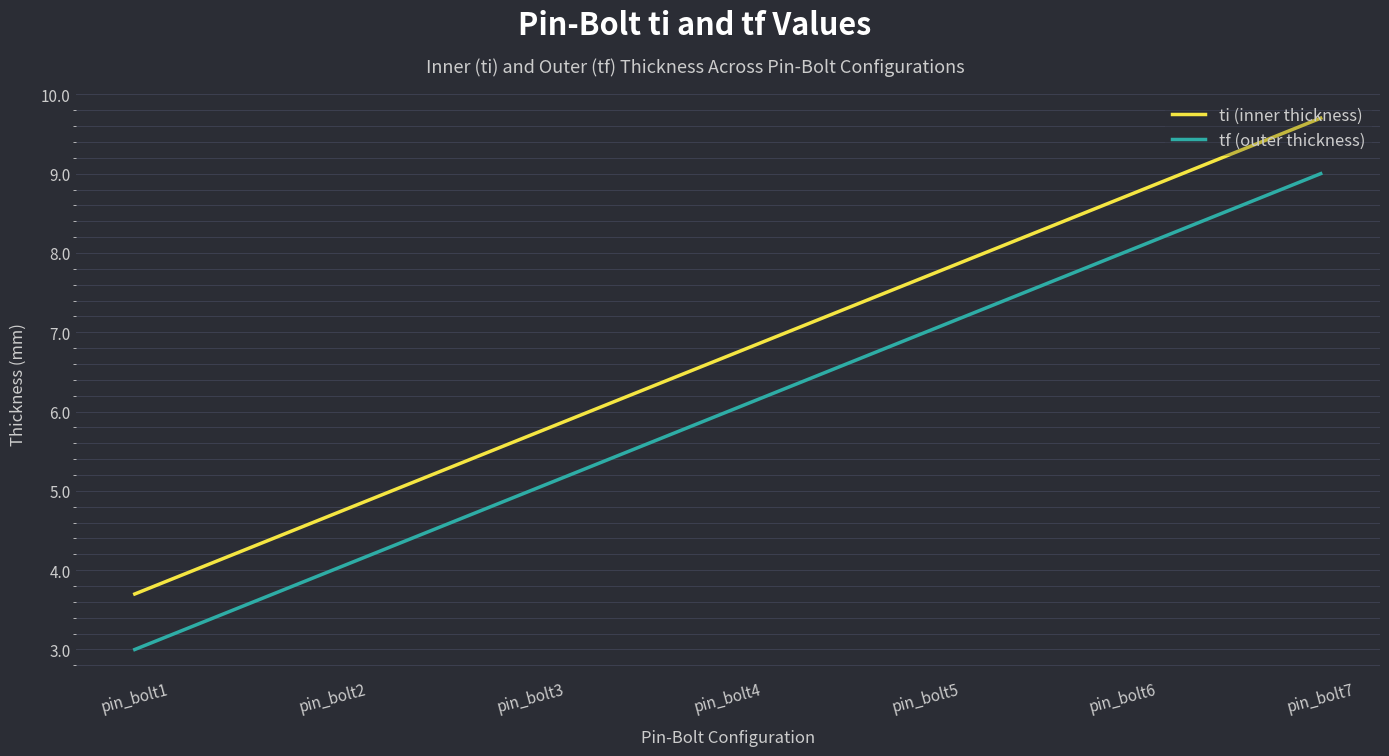

The tf (outer thickness) series shows 7.0 at pin_bolt5. True or false?

True